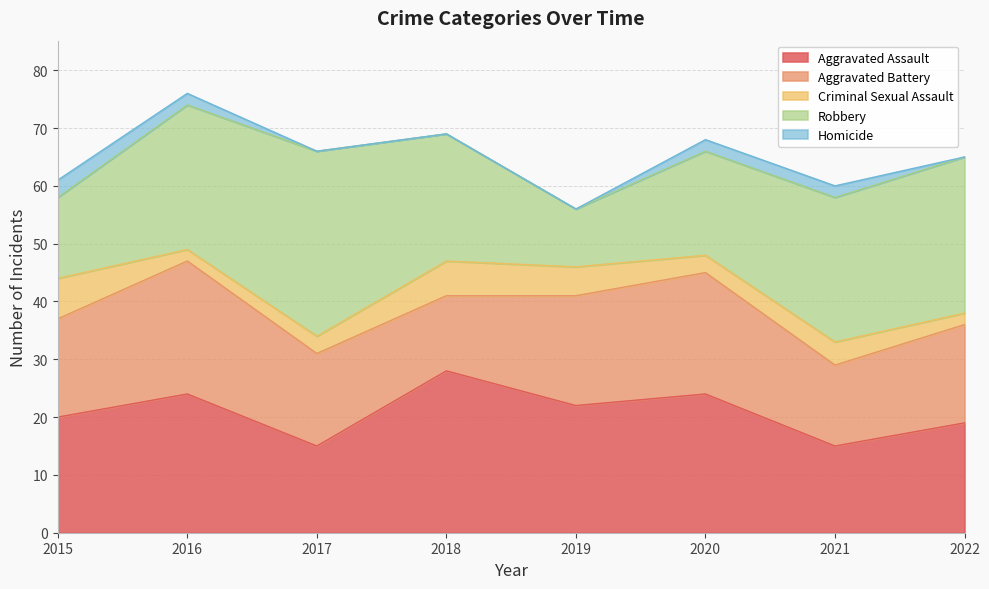

What is the average value of the Homicide series?

1